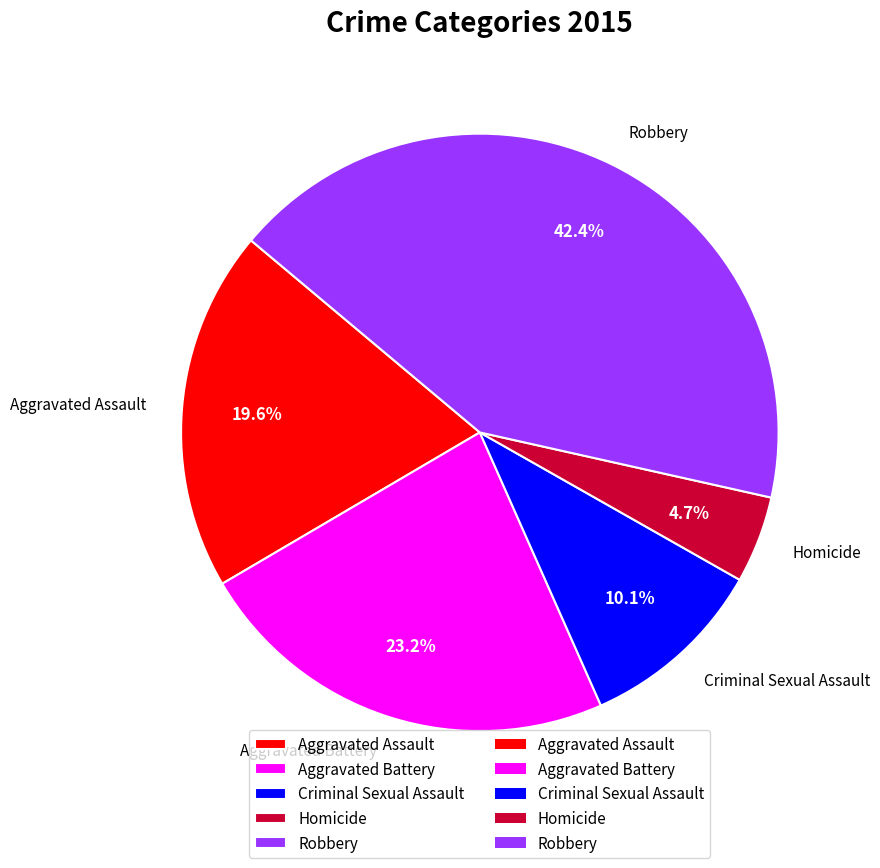

Is Aggravated Assault the majority of the pie?

No